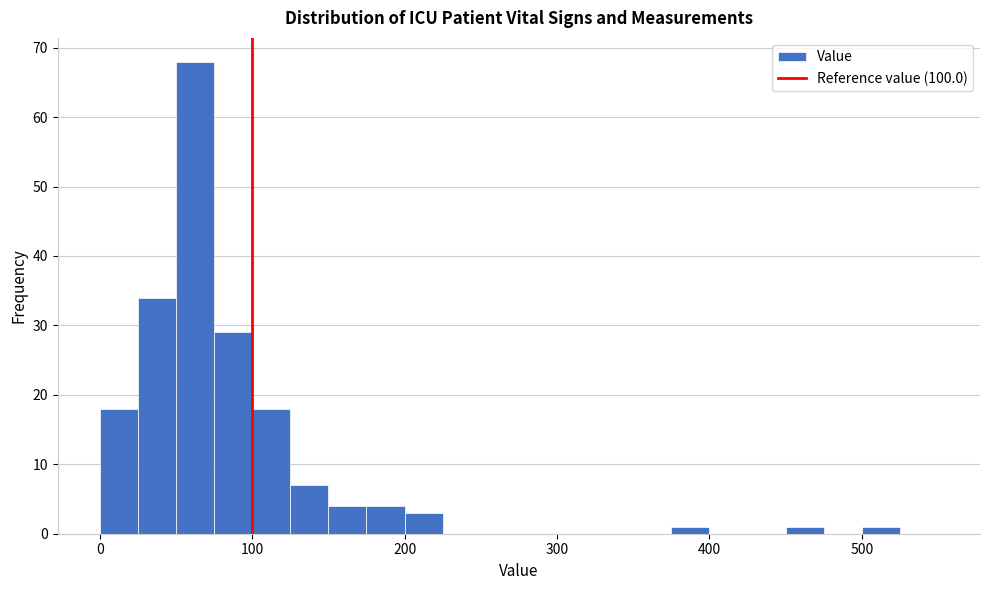

Read against the x-axis, roughly where is the centre of the tallest bar?

60